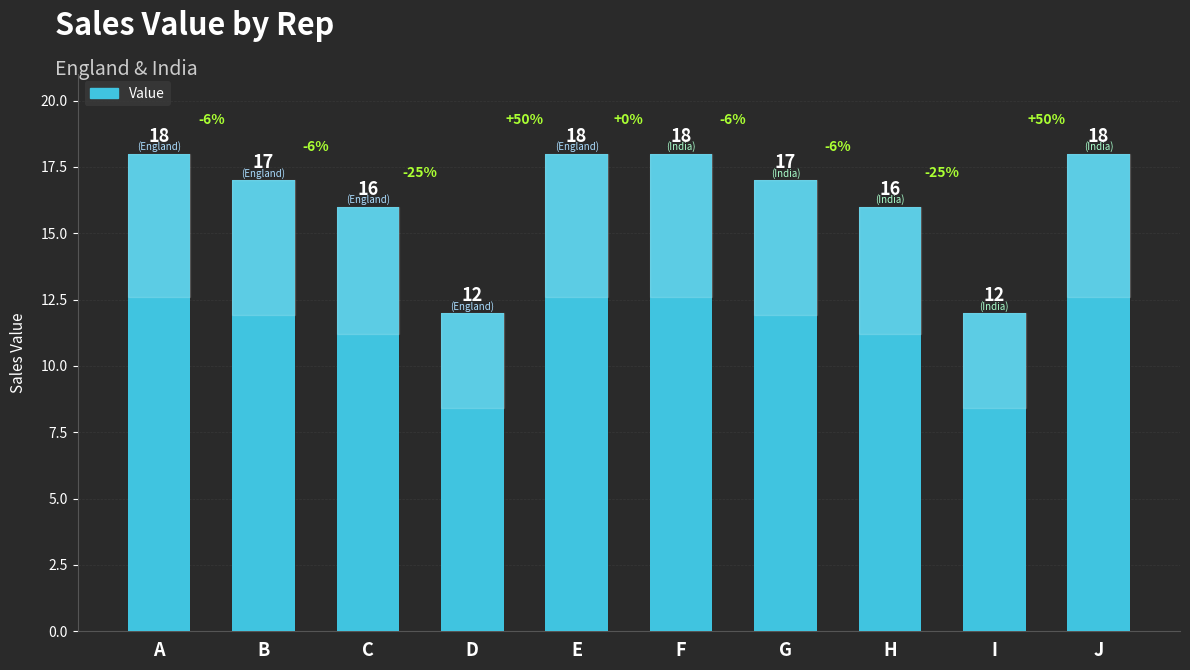

True or false: the data shows 30 at G.

False